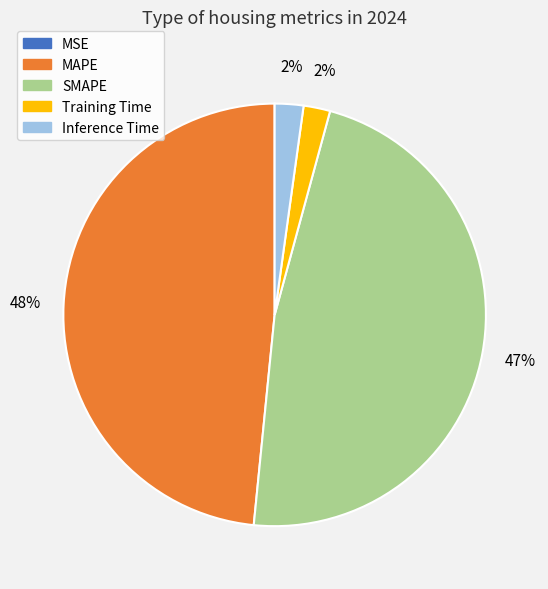

To the nearest percent, what is the average slice percentage?

20%